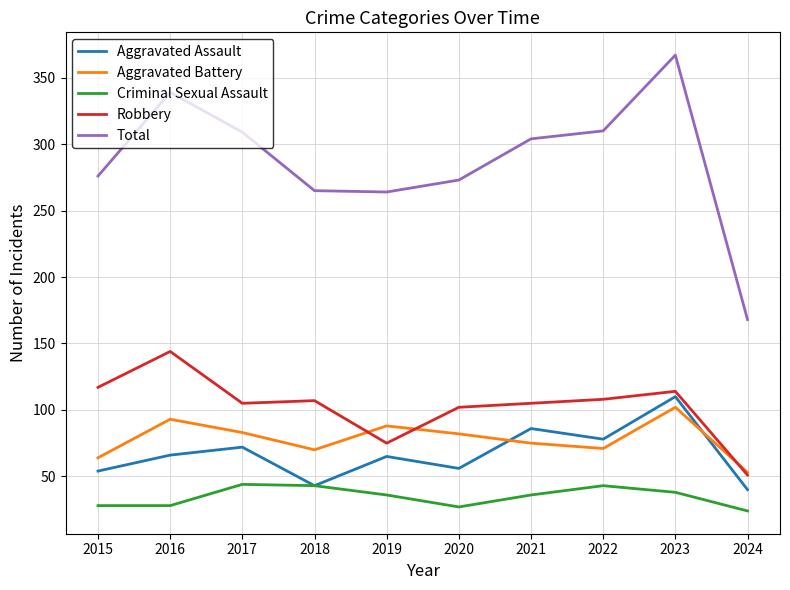

The Criminal Sexual Assault series shows 24 at 2024. True or false?

True